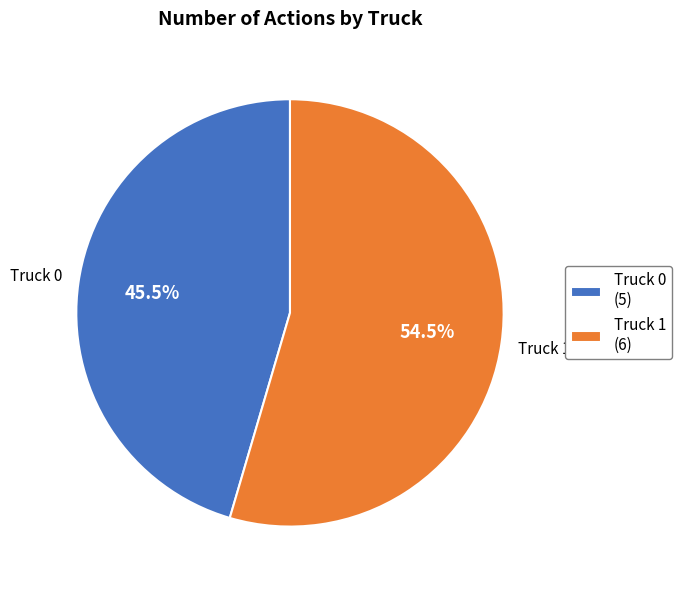

What is the largest slice in the pie chart?

Truck 1